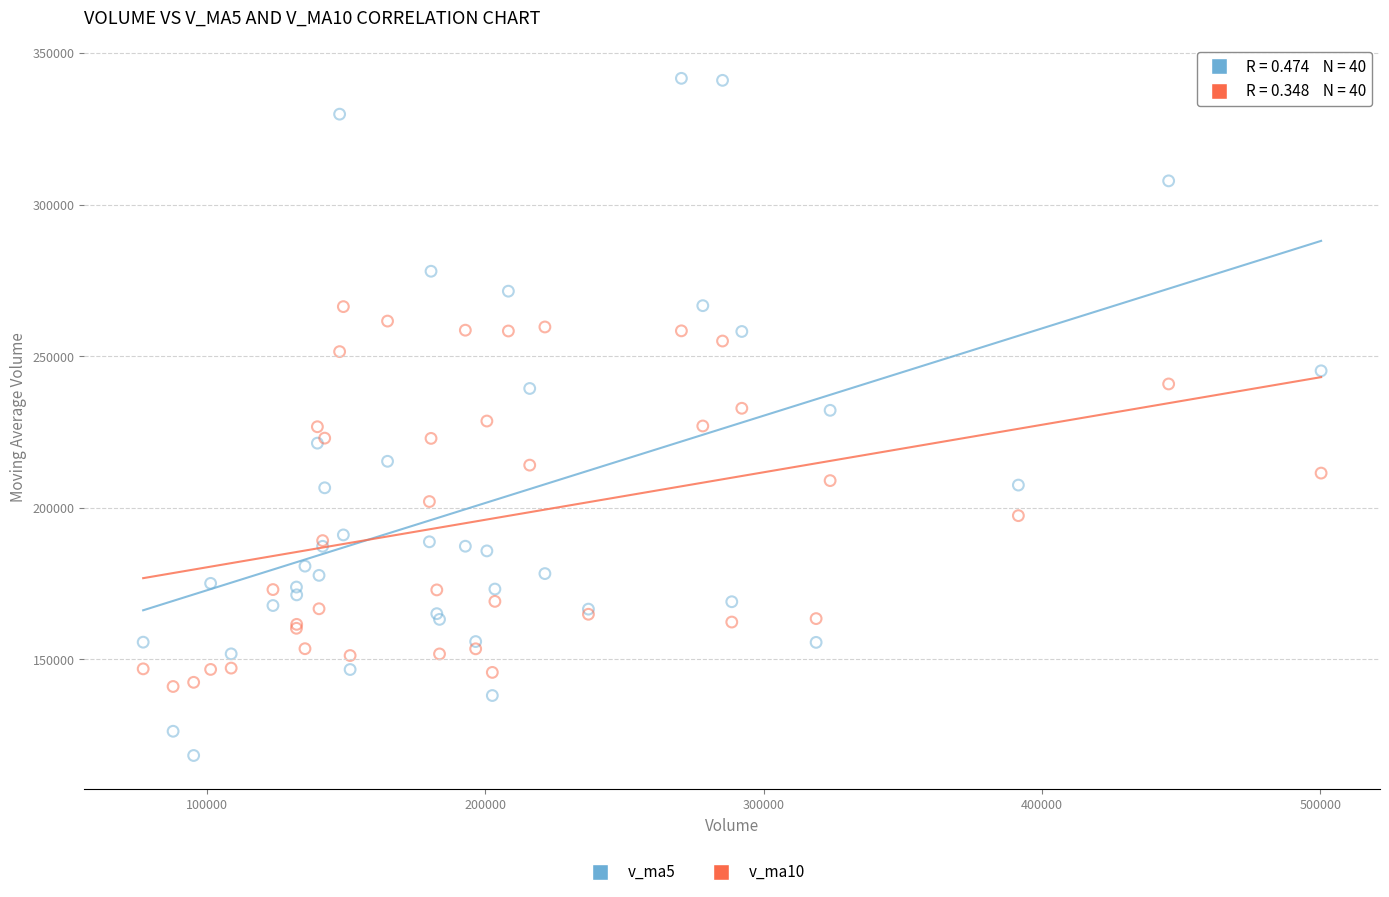

Which series reaches the maximum Y coordinate?

v_ma5